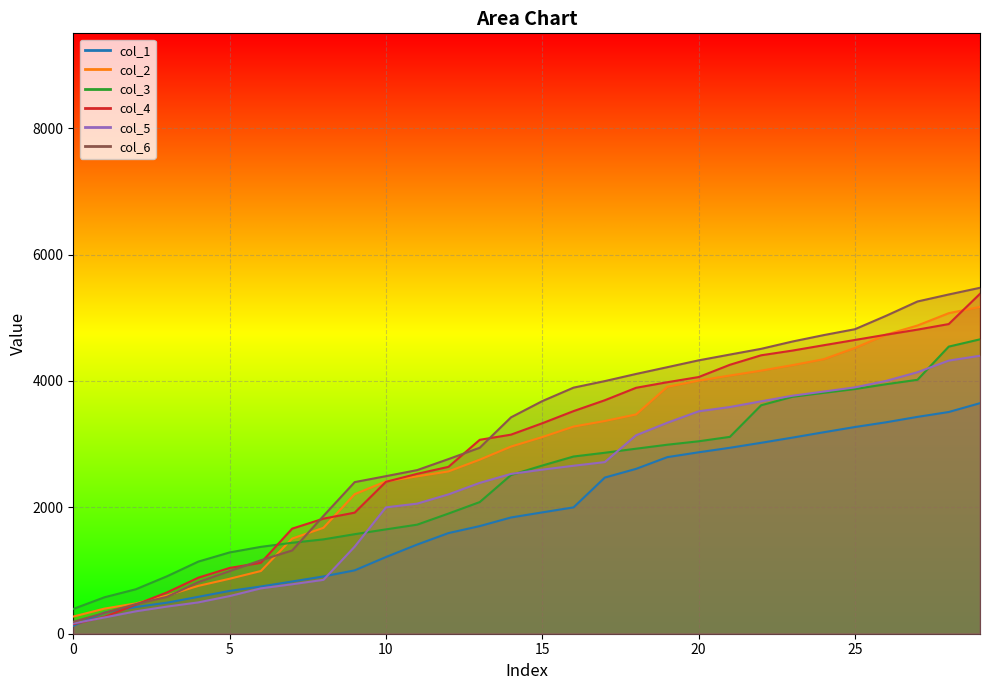

How many values in the col_3 series are below 2661?

15